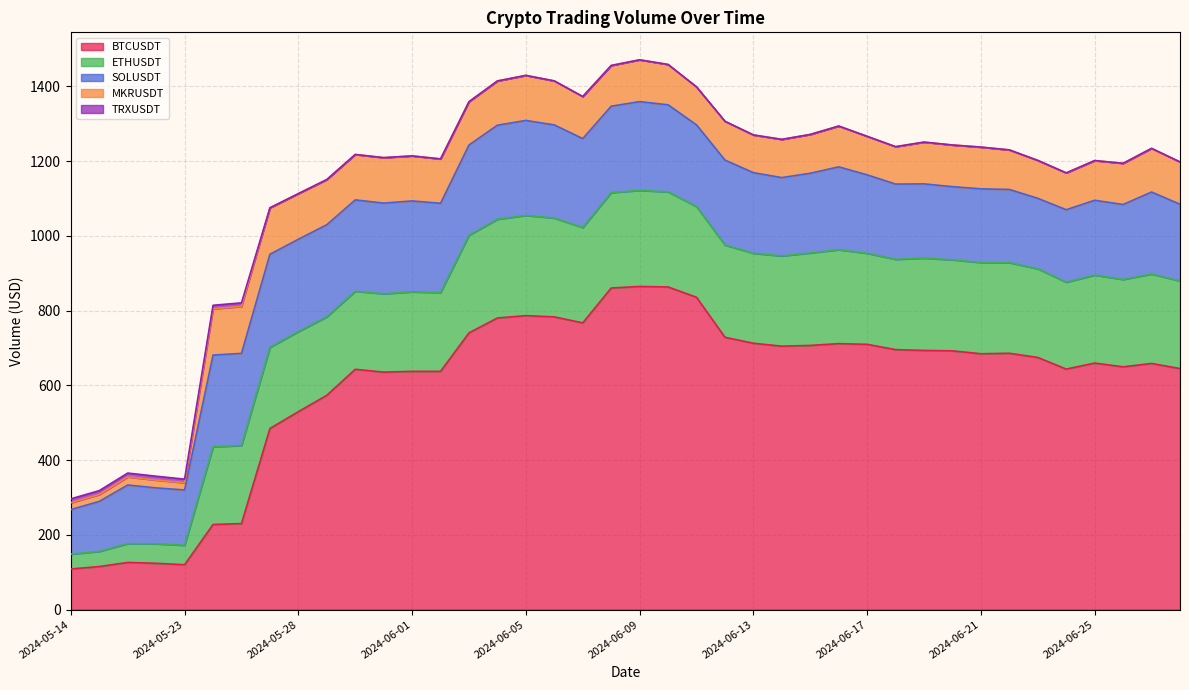

What is the total value across all series at 2024-05-31?

1209.3